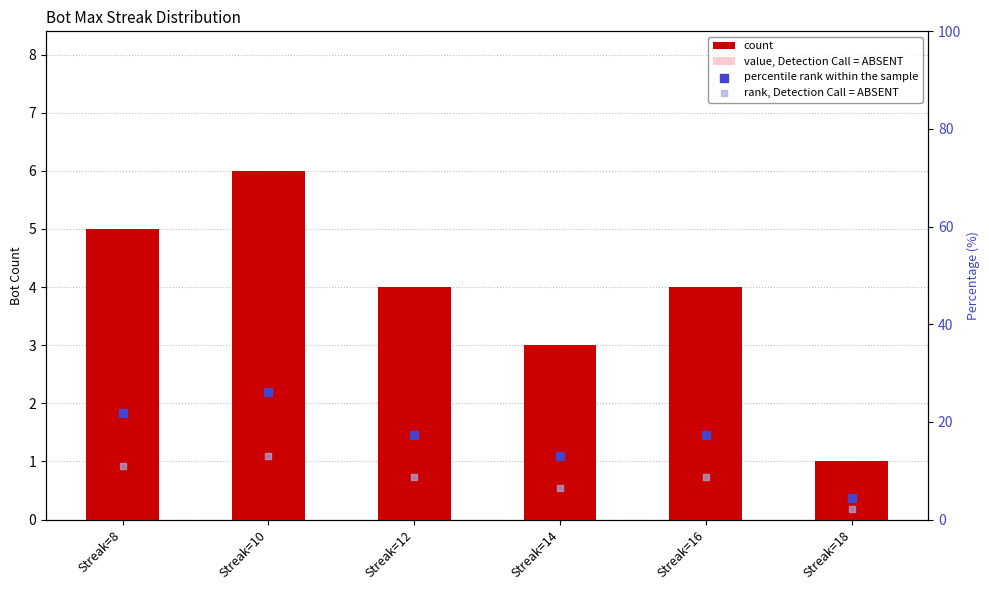

What is the total value across all series at Streak=18?

7.9